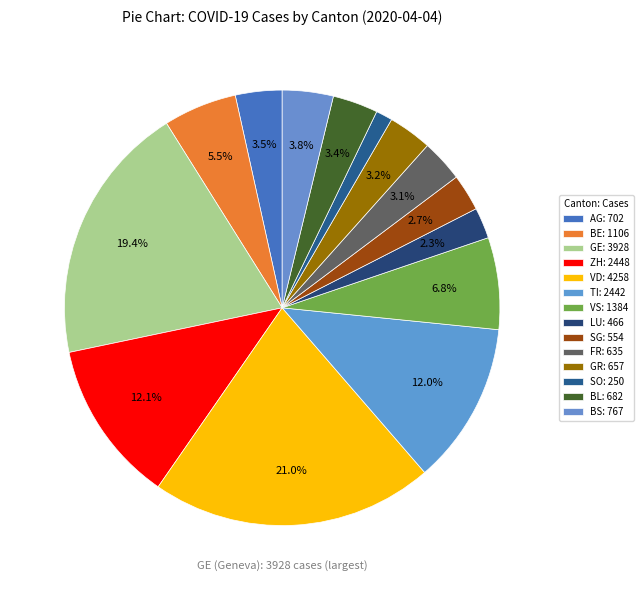

How many segments does this pie chart have?

14